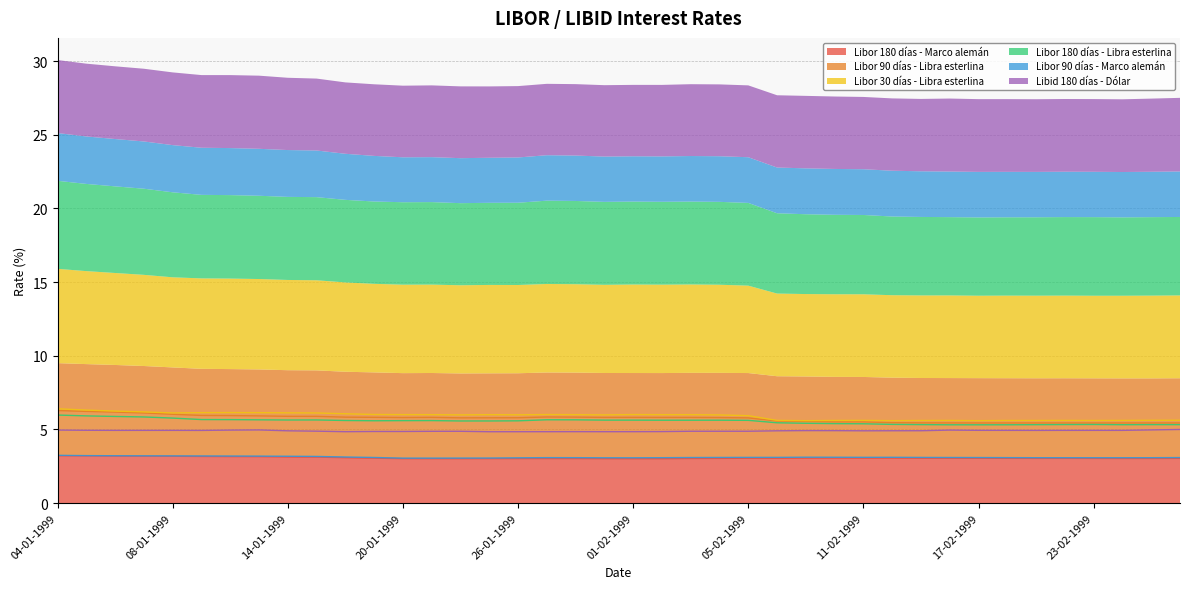

The Libid 180 días - Dólar series shows 1.3 at 22-02-1999. True or false?

False